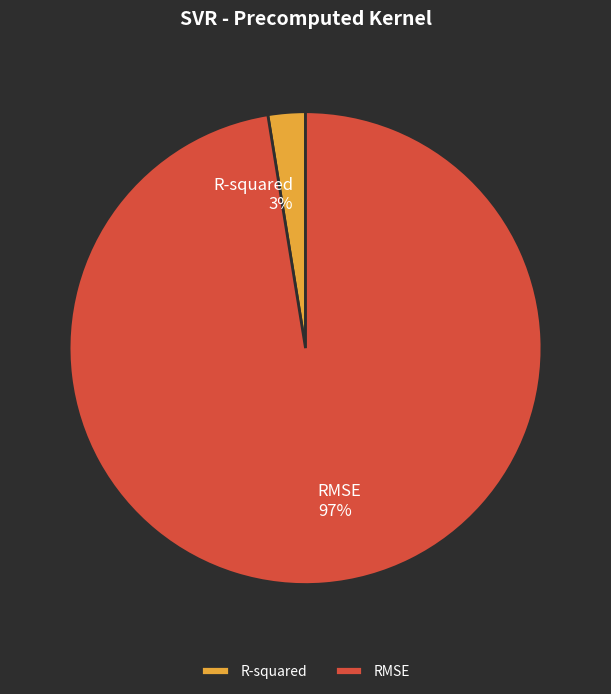

Does any single category account for the majority?

Yes